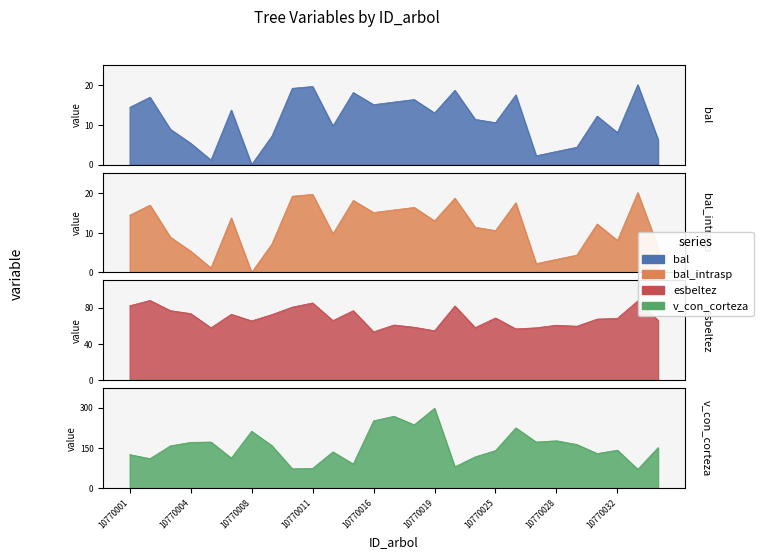

At how many categories does at least one series exceed 50?

27